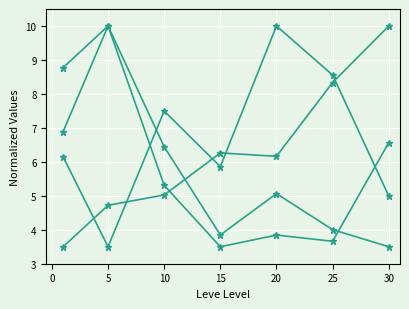

How many categories are shown in the chart?

7